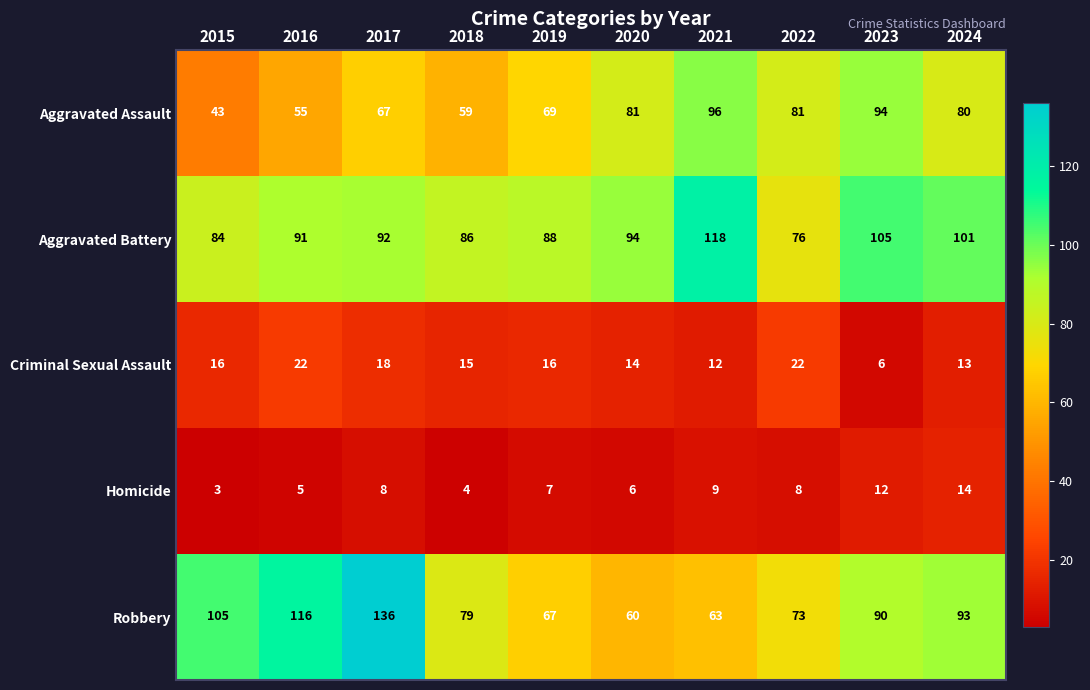

Is it true that Robbery equals 149 at 2015?

False